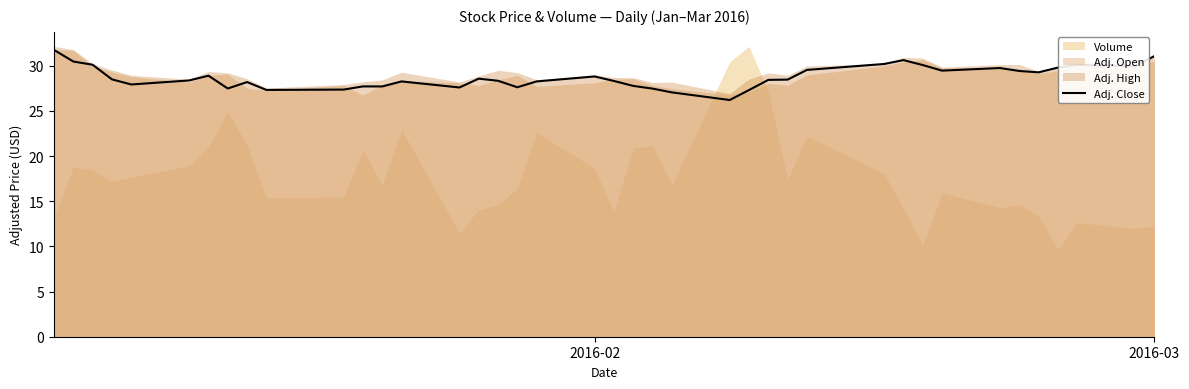

What is the maximum value for Adj. Close?

31.8